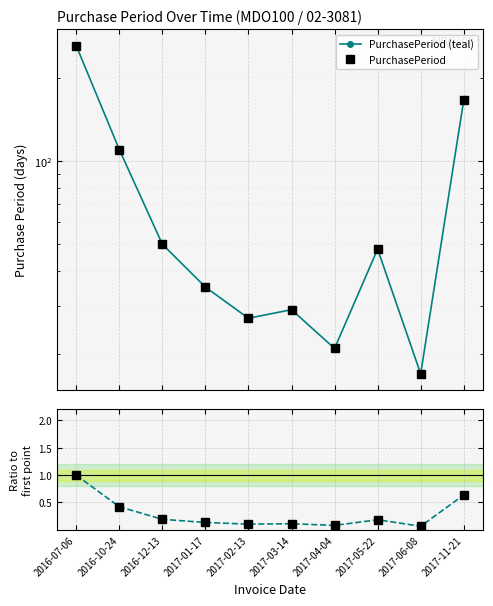

What is the label of the 7th point from the right?

2017-01-17